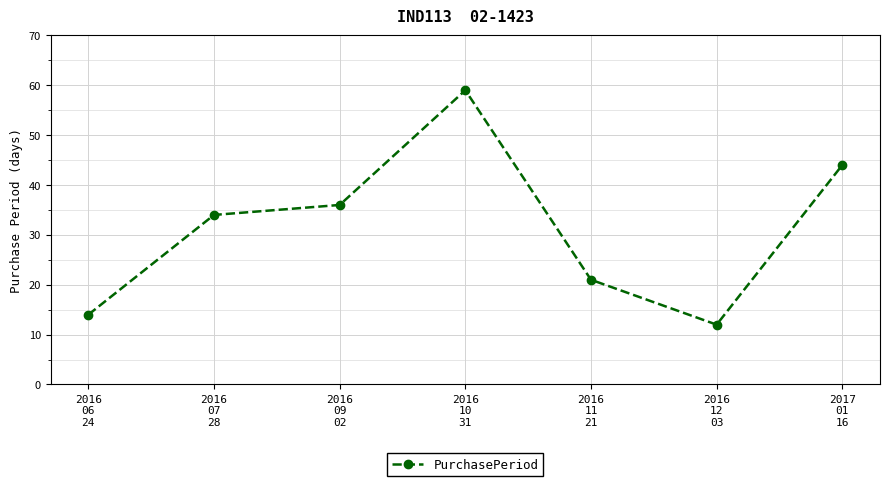

The chart shows a value of 11 at 2016
07
28. True or false?

False